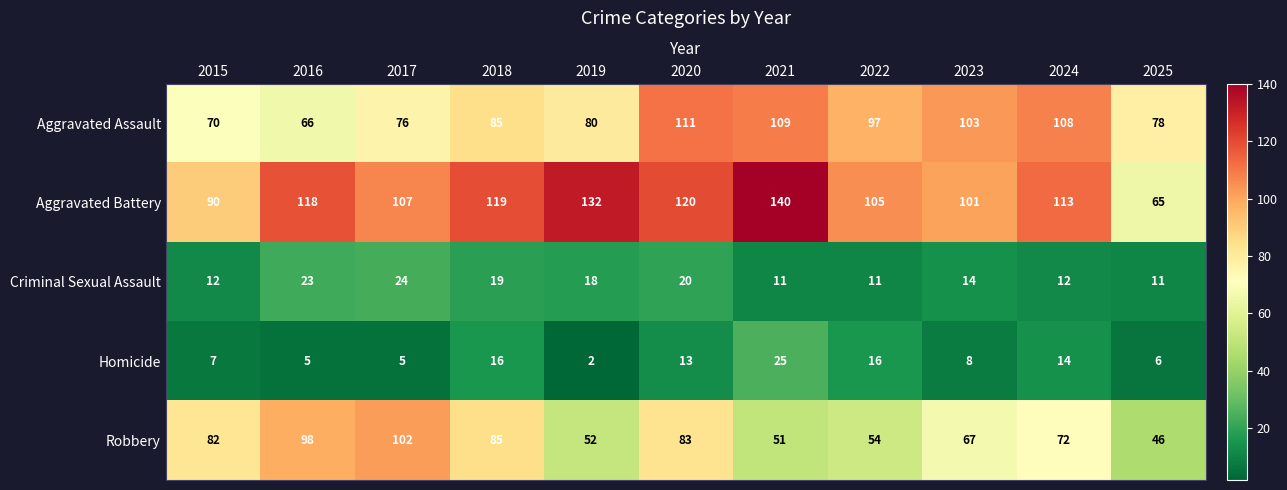

The Homicide series shows 5 at 2016. True or false?

True